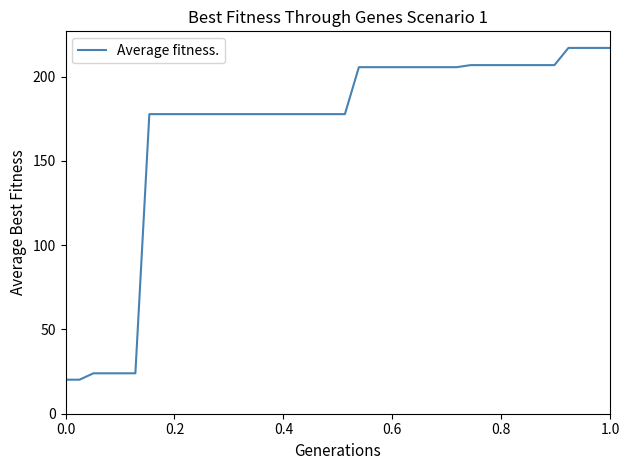

What is the maximum value shown in the chart?

217.0